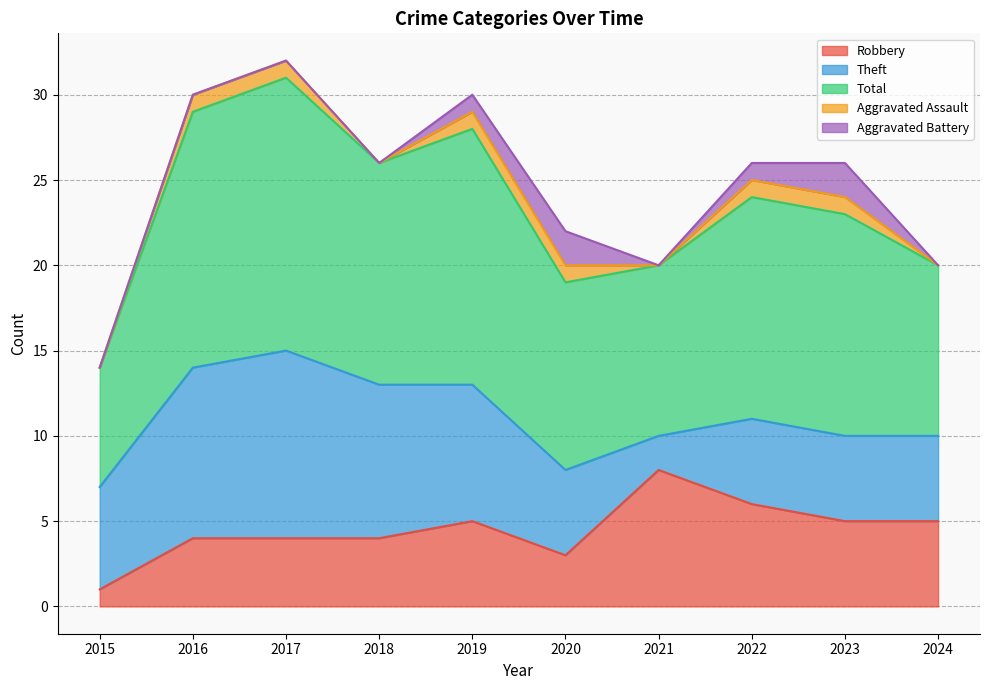

What is the total value across all series at 2020?

22